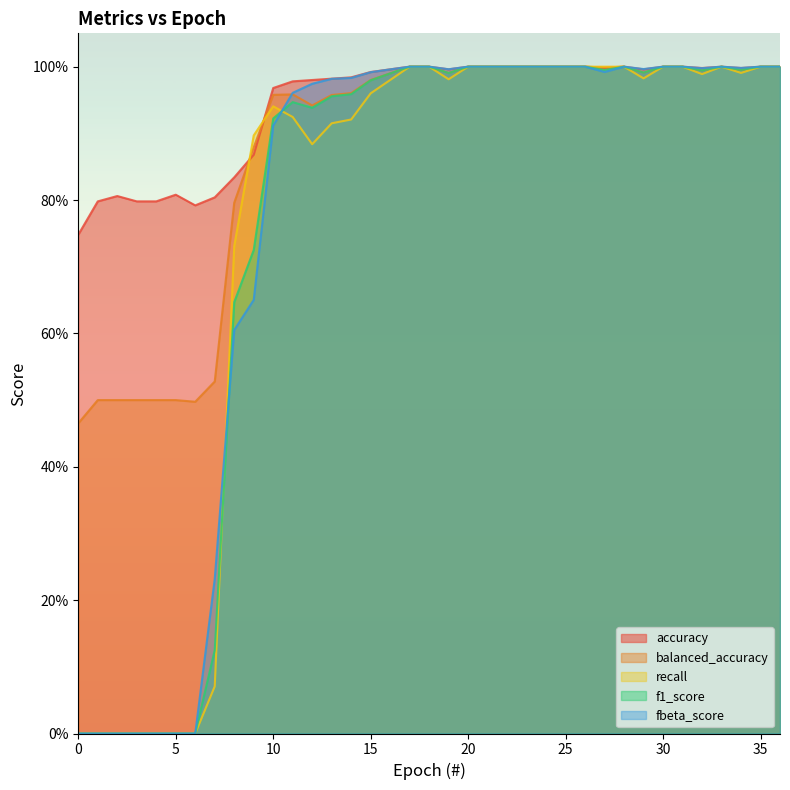

The accuracy series shows 0.3 at 12. True or false?

False